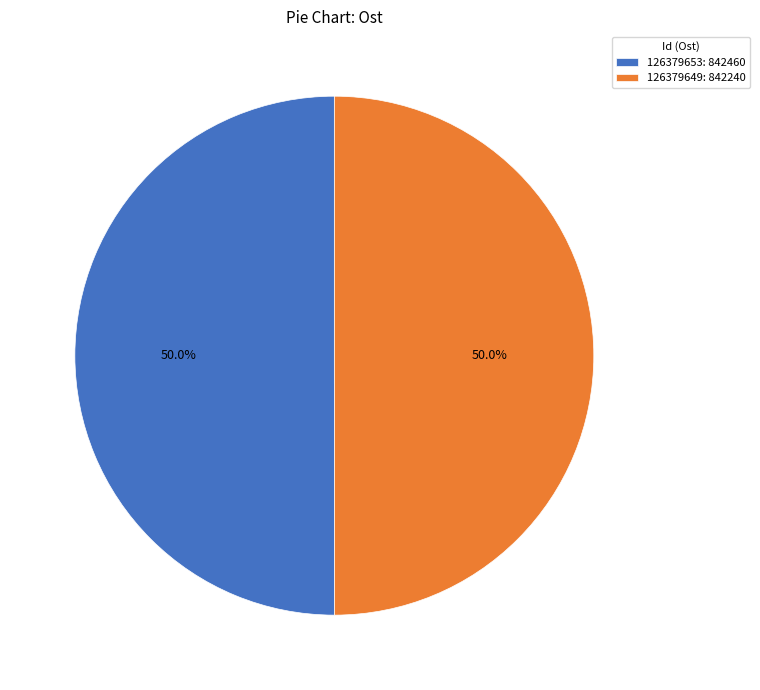

Is it true that 126379653 is 57% of the pie?

False